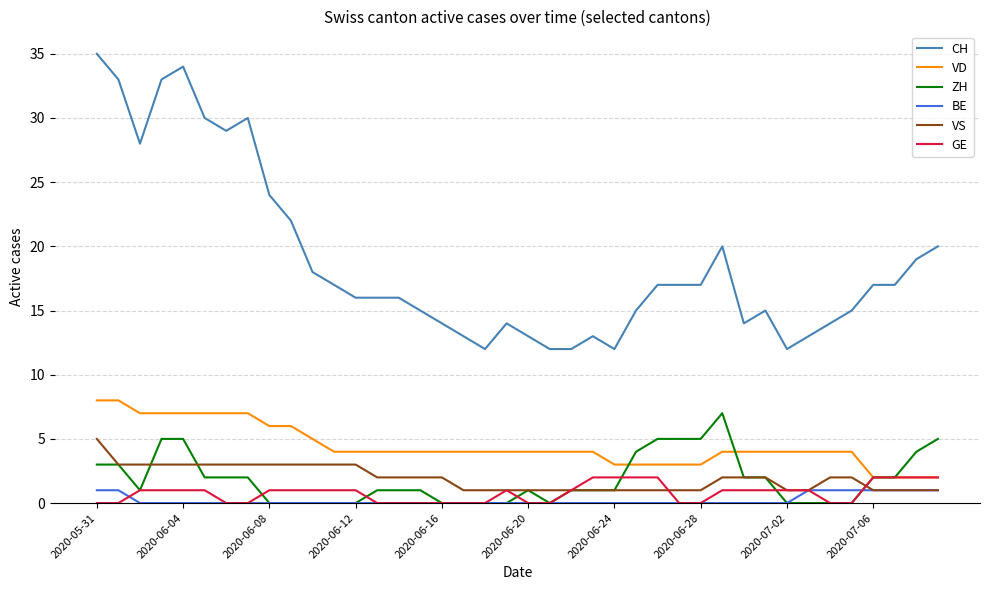

How many lines are shown in the chart?

6